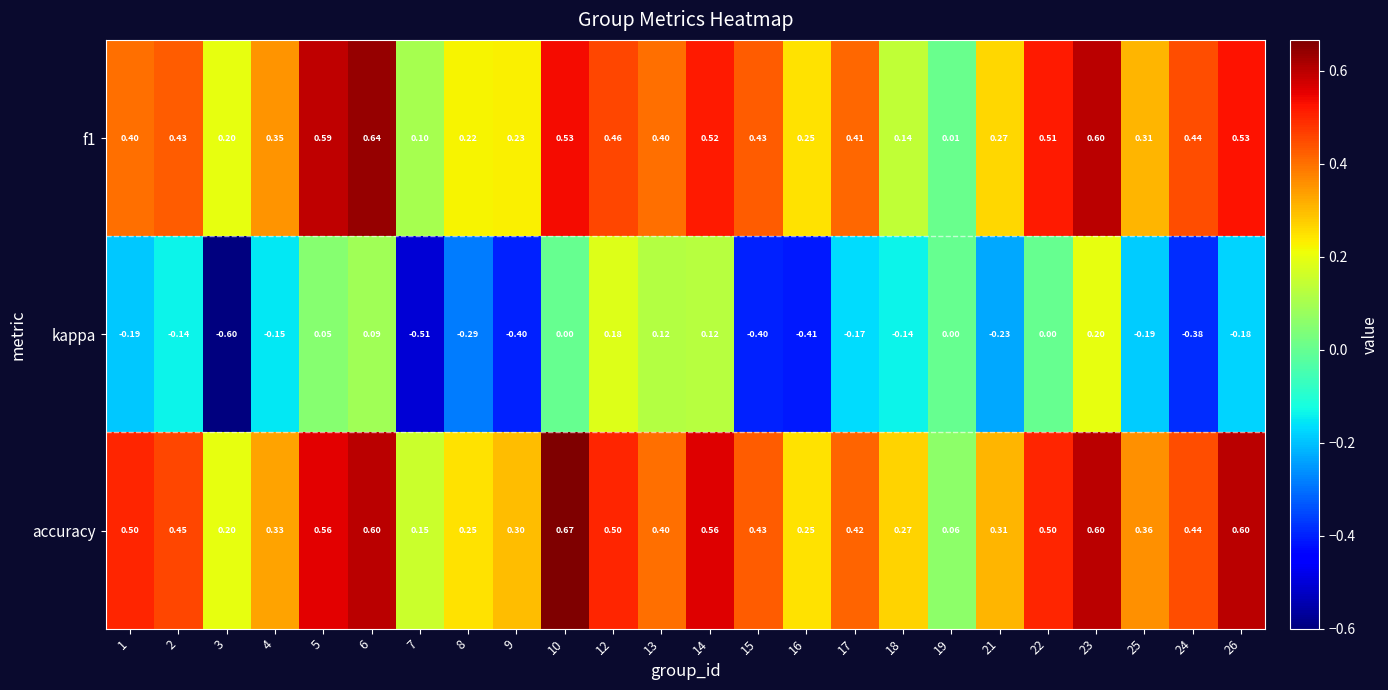

Is the value of f1 at 12 greater than the value of accuracy at 16?

Yes